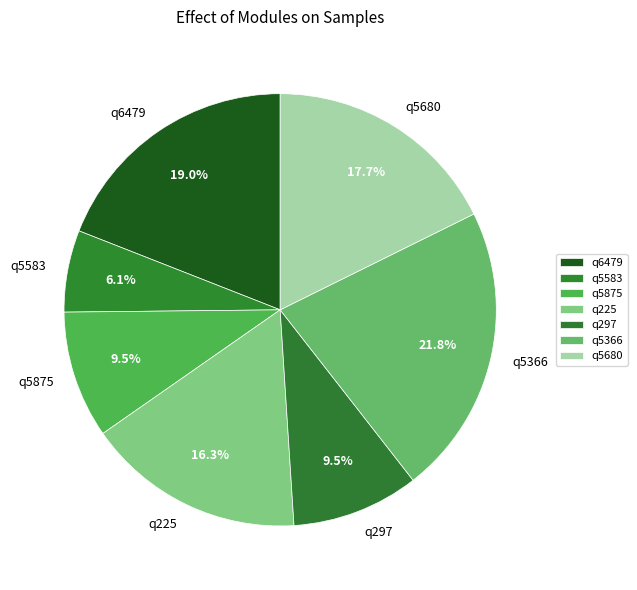

To the nearest percent, what percentage of the pie is q6479?

19%